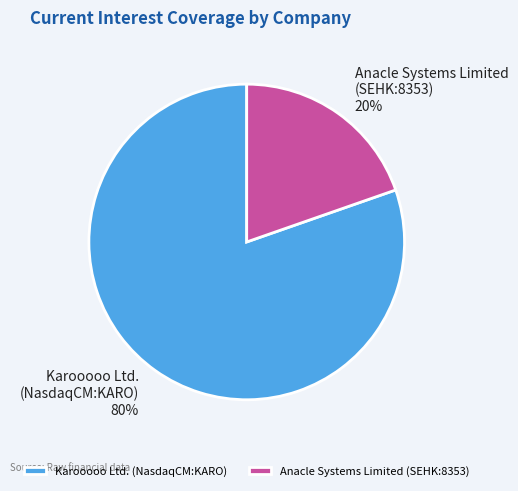

How many slices are in this pie chart?

2